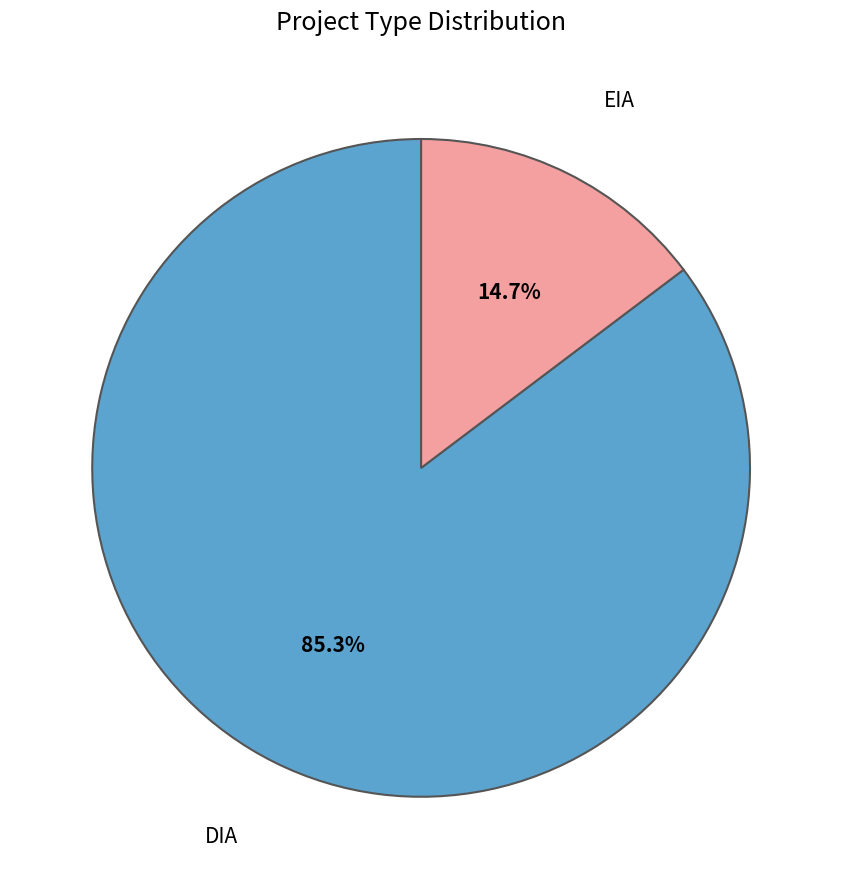

Rank the categories by value from highest to lowest.

DIA, EIA